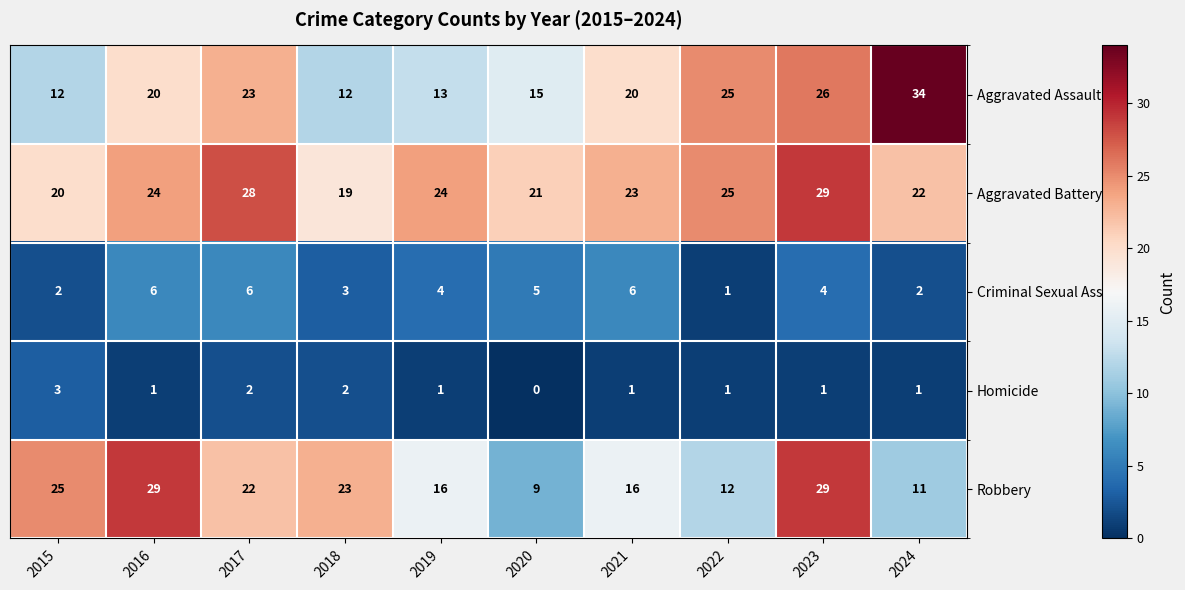

Between 2015 and 2019, which series saw the biggest shift?

Robbery